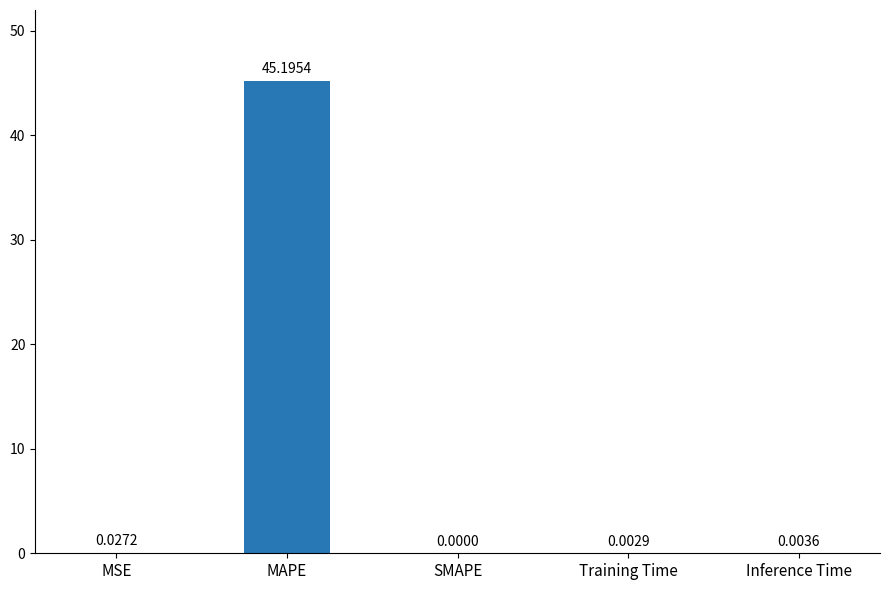

What is the sum of the values at MAPE and Training Time?

45.2